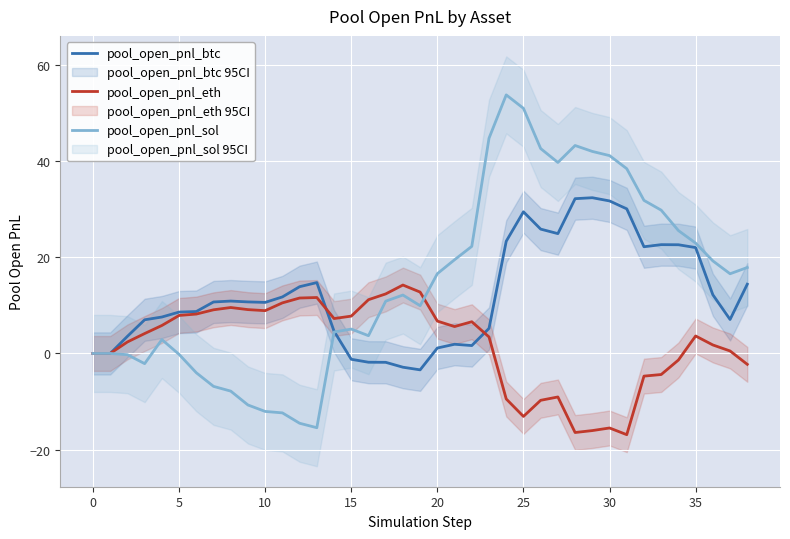

What is the maximum value for pool_open_pnl_sol?

53.8